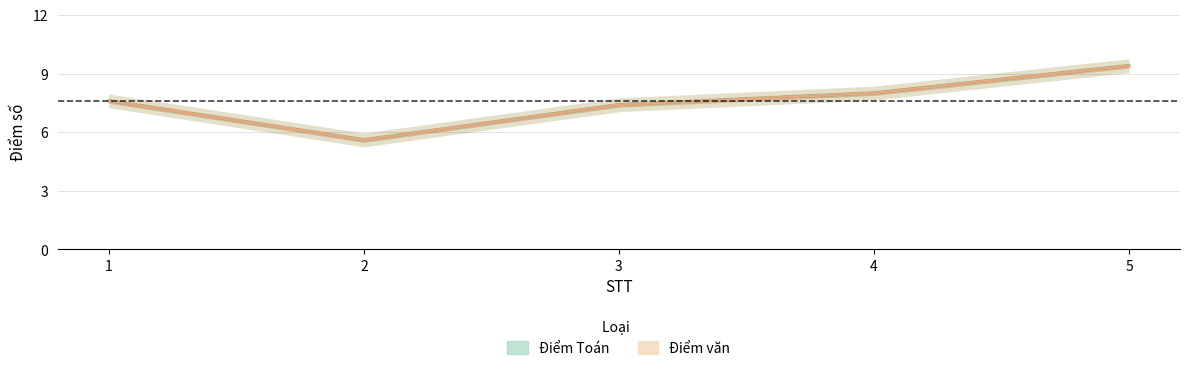

What are all the series names shown in the legend?

Điểm Toán, Điểm văn